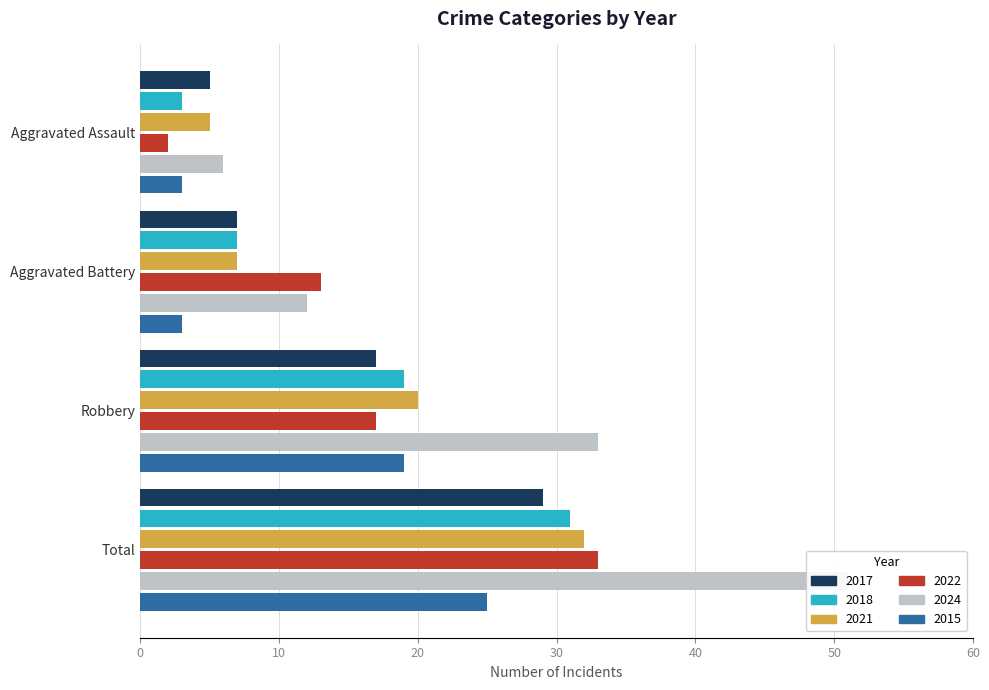

How many 2024 values are between 12 and 51?

3